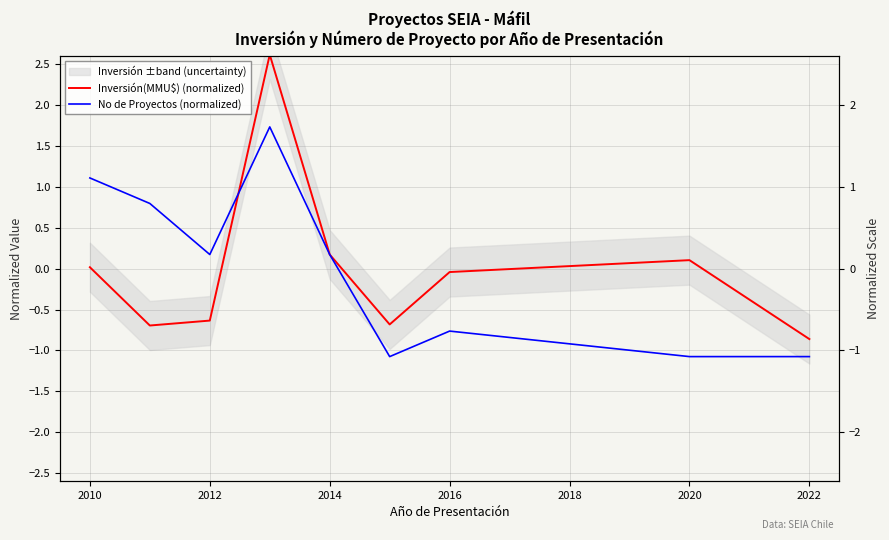

True or false: Inversión(MMU$) (normalized) has more than 1 interior local peaks.

True